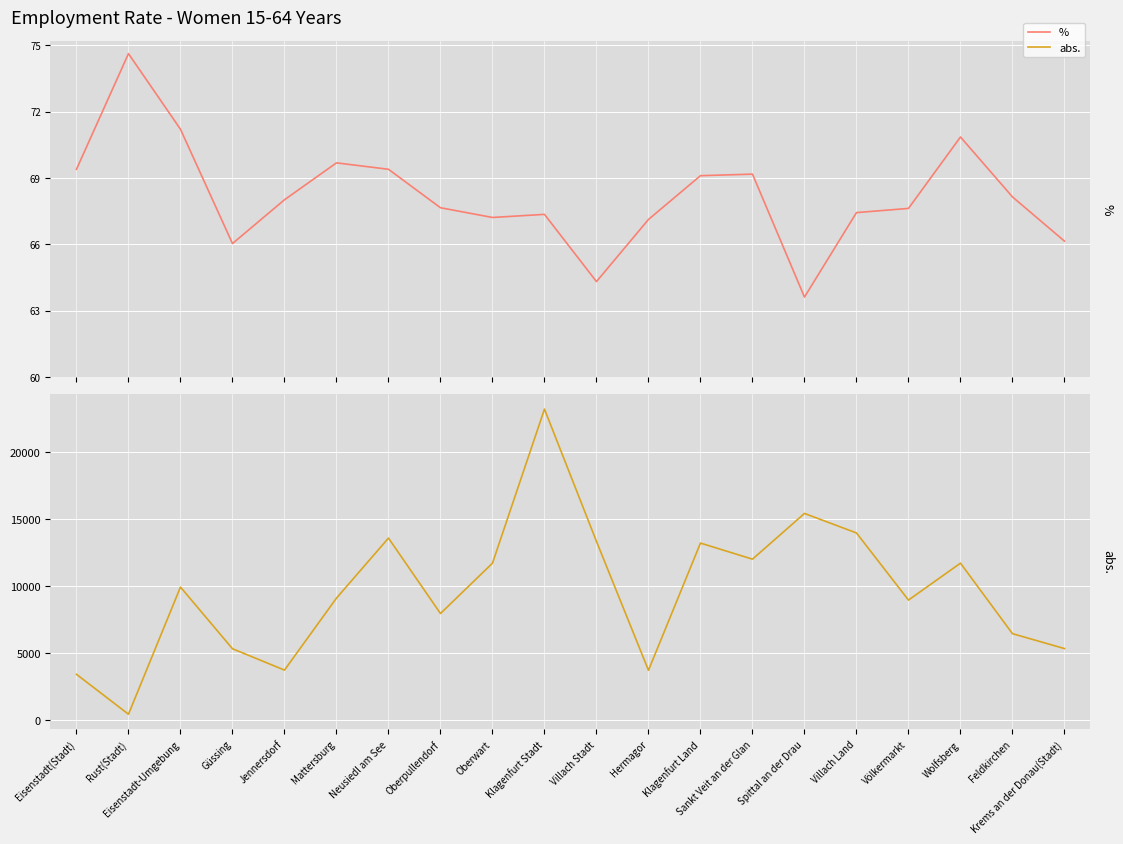

Which series changed the most between Klagenfurt Land and Villach Land?

abs.